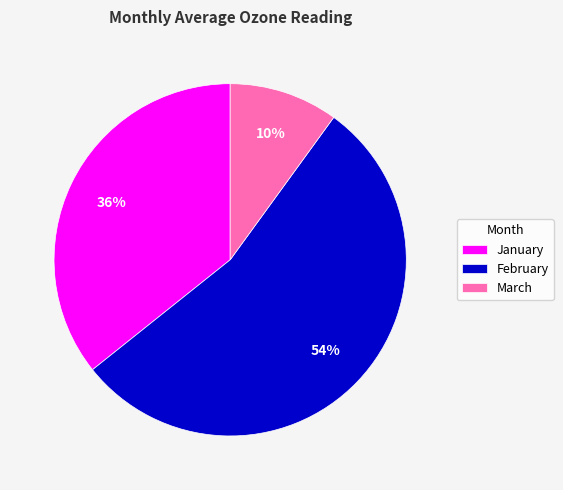

Which slice is the largest?

February